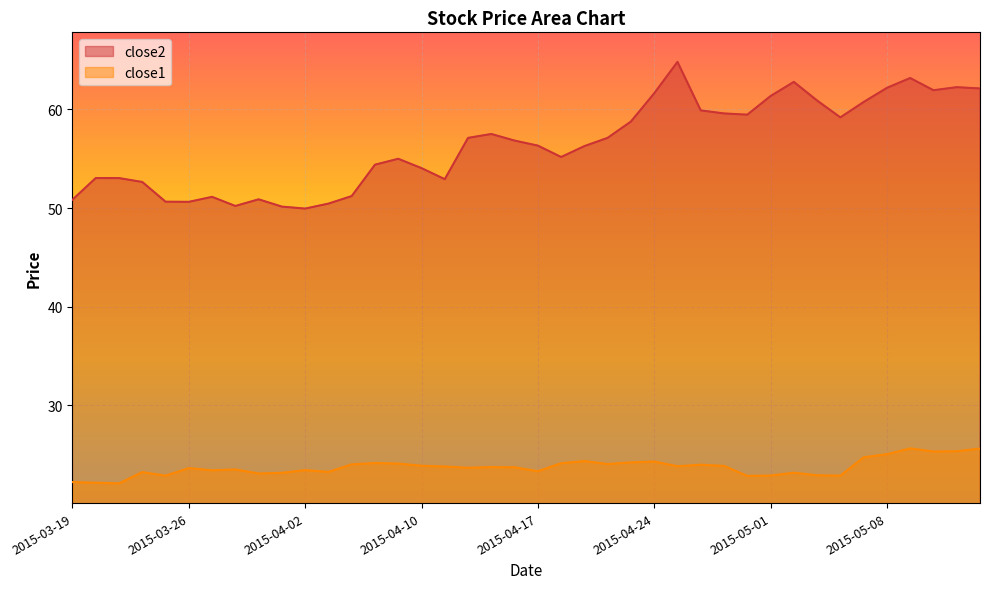

What is the difference between the close1 values at 2015-03-23 and 2015-03-30?

1.4